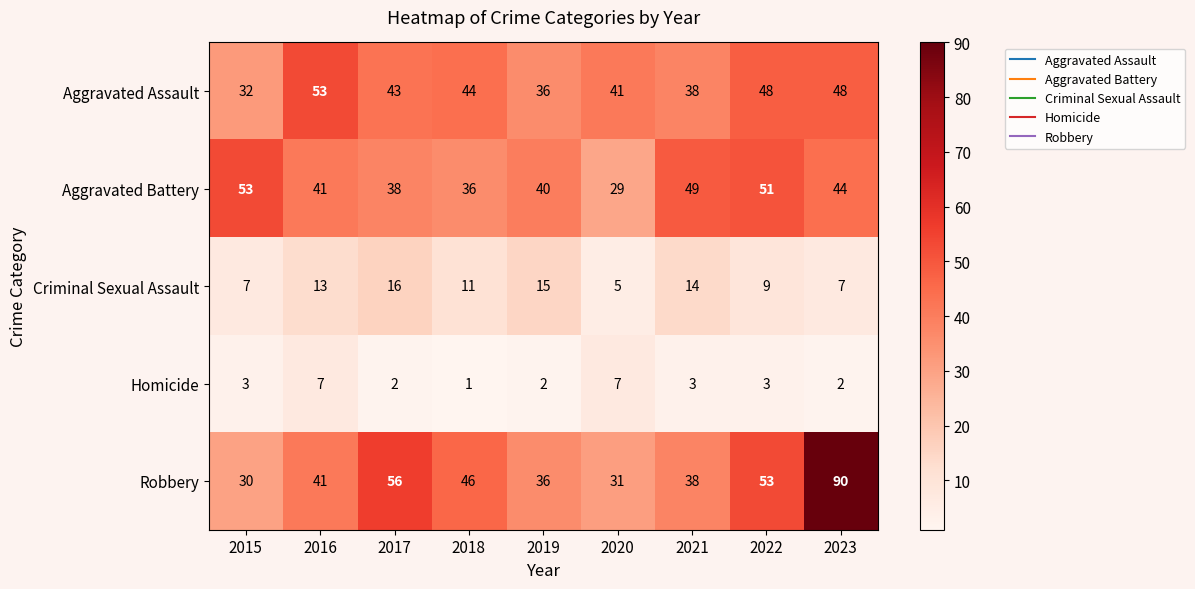

Which category has the lowest value in the Robbery series?

2015